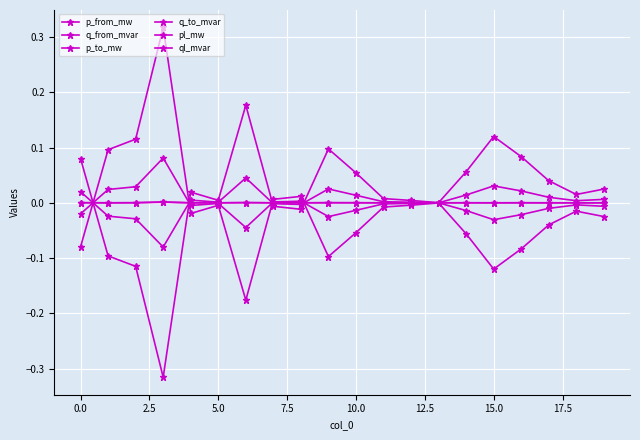

Does the chart display data point markers on the line(s)?

Yes